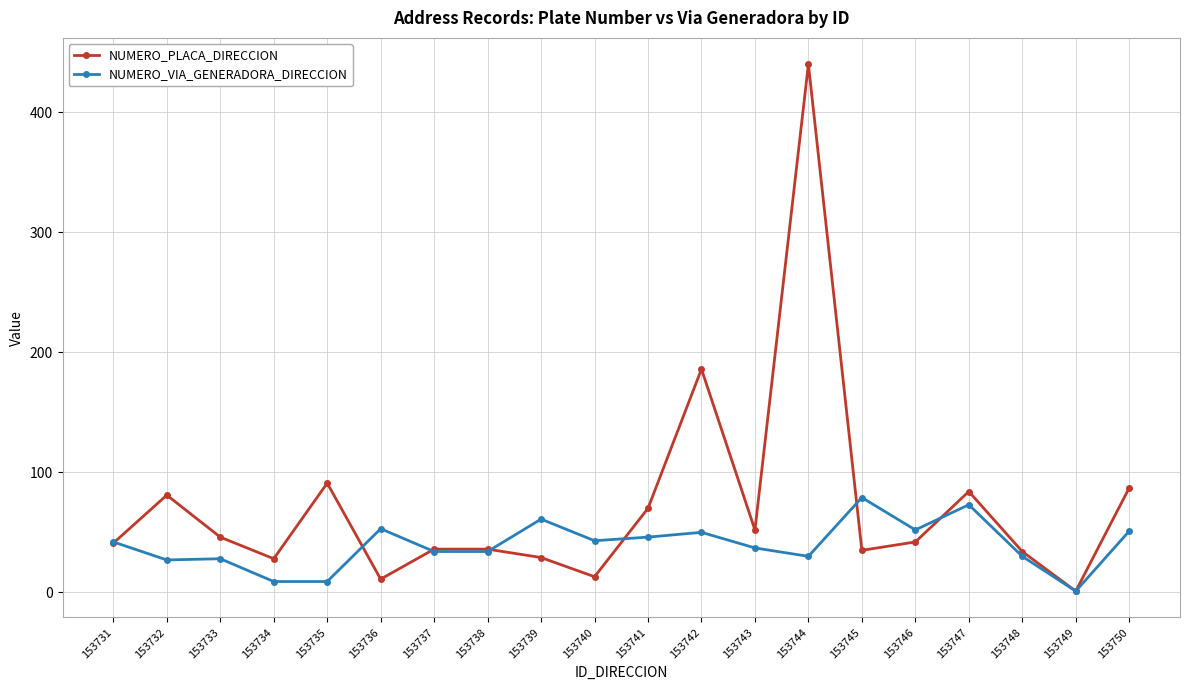

Rank the series by their average value, from lowest to highest.

NUMERO_VIA_GENERADORA_DIRECCION, NUMERO_PLACA_DIRECCION